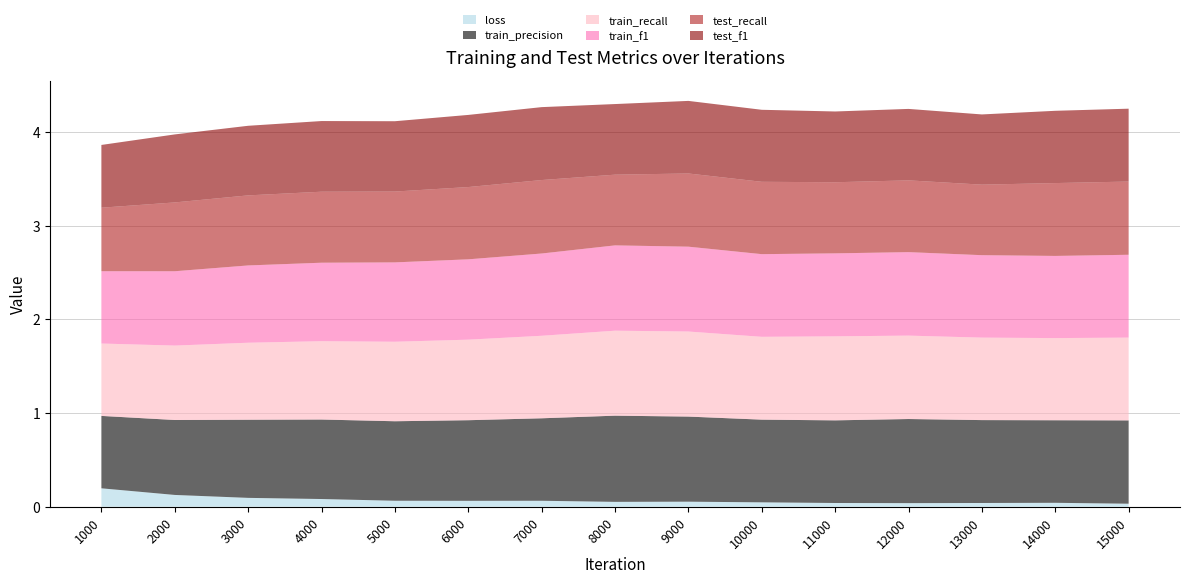

Reading left to right, transcribe all the data shown in this chart.

loss: 1000=0.2	2000=0.1	3000=0.1	4000=0.1	5000=0.1	6000=0.1	7000=0.1	8000=0.1	9000=0.1	10000=0.0	11000=0.0	12000=0.0	13000=0.0	14000=0.0	15000=0.0
train_precision: 1000=0.8	2000=0.8	3000=0.8	4000=0.8	5000=0.8	6000=0.9	7000=0.9	8000=0.9	9000=0.9	10000=0.9	11000=0.9	12000=0.9	13000=0.9	14000=0.9	15000=0.9
train_recall: 1000=0.8	2000=0.8	3000=0.8	4000=0.8	5000=0.8	6000=0.9	7000=0.9	8000=0.9	9000=0.9	10000=0.9	11000=0.9	12000=0.9	13000=0.9	14000=0.9	15000=0.9
train_f1: 1000=0.8	2000=0.8	3000=0.8	4000=0.8	5000=0.8	6000=0.9	7000=0.9	8000=0.9	9000=0.9	10000=0.9	11000=0.9	12000=0.9	13000=0.9	14000=0.9	15000=0.9
test_recall: 1000=0.7	2000=0.7	3000=0.7	4000=0.8	5000=0.8	6000=0.8	7000=0.8	8000=0.8	9000=0.8	10000=0.8	11000=0.8	12000=0.8	13000=0.8	14000=0.8	15000=0.8
test_f1: 1000=0.7	2000=0.7	3000=0.7	4000=0.8	5000=0.8	6000=0.8	7000=0.8	8000=0.8	9000=0.8	10000=0.8	11000=0.8	12000=0.8	13000=0.7	14000=0.8	15000=0.8